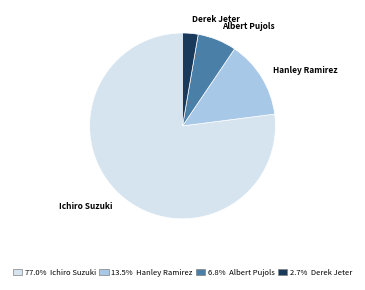

Which category has the biggest portion of the pie?

Ichiro Suzuki